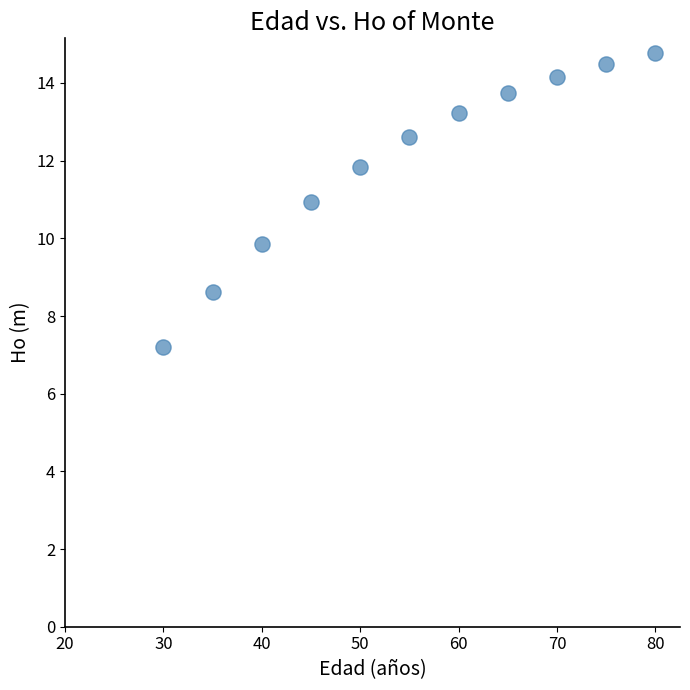

What is the average Y value?

11.9